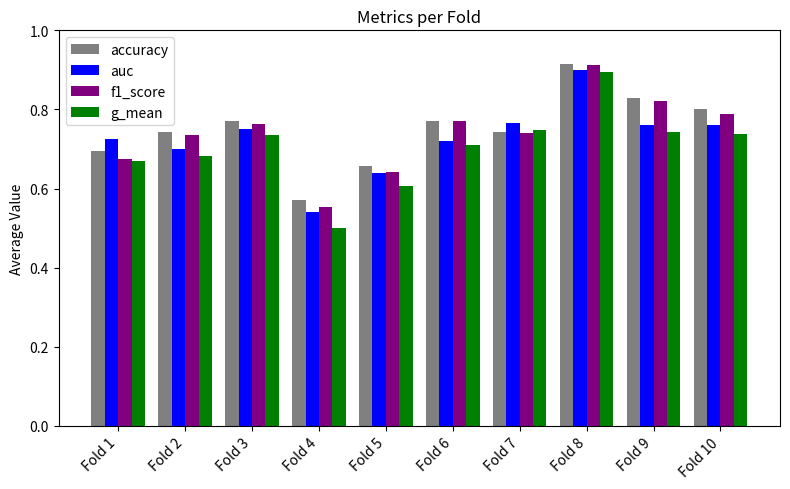

Which series changed the most between Fold 4 and Fold 8?

g_mean